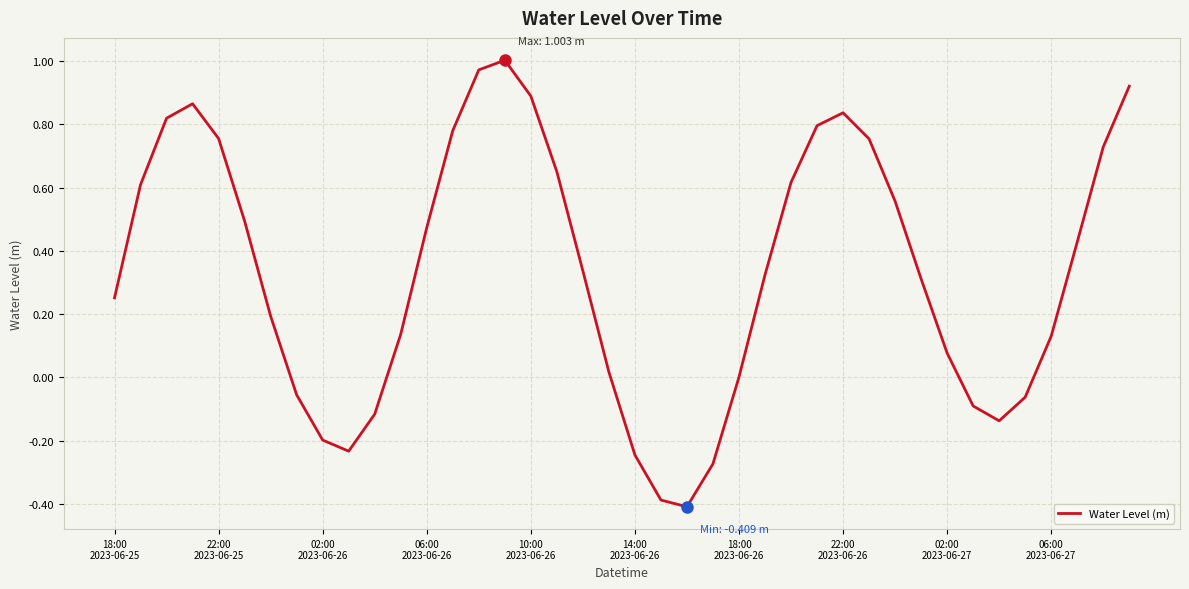

What is the smallest value displayed?

-0.4